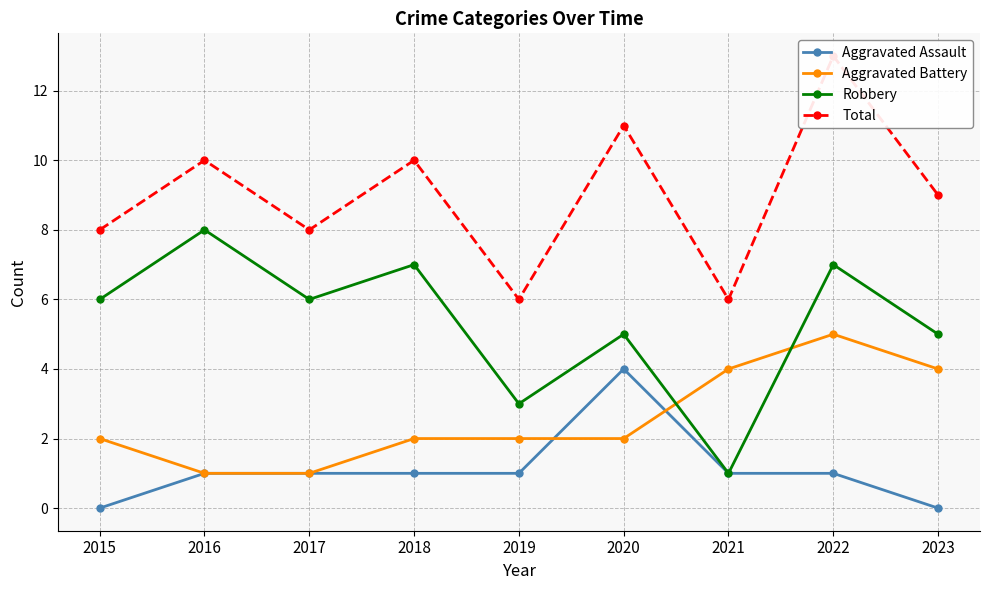

What is the total value across all series at 2017?

16